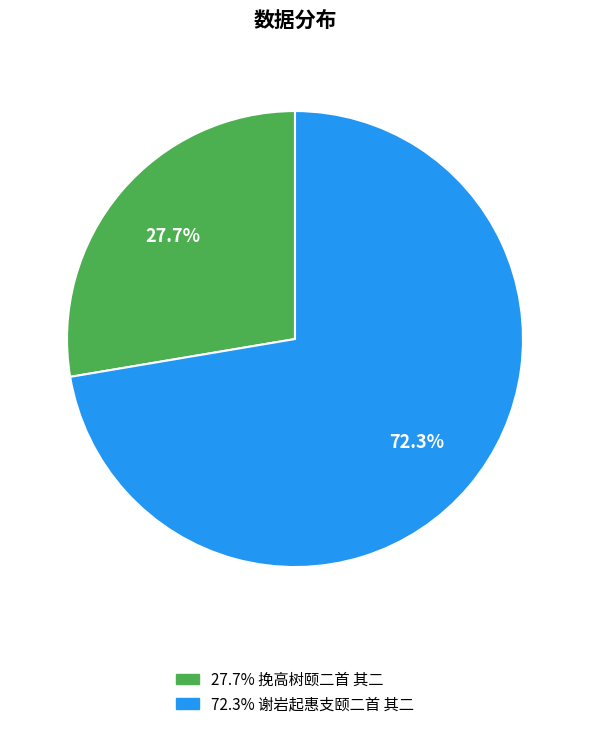

Is there any slice that represents more than half of the pie?

Yes